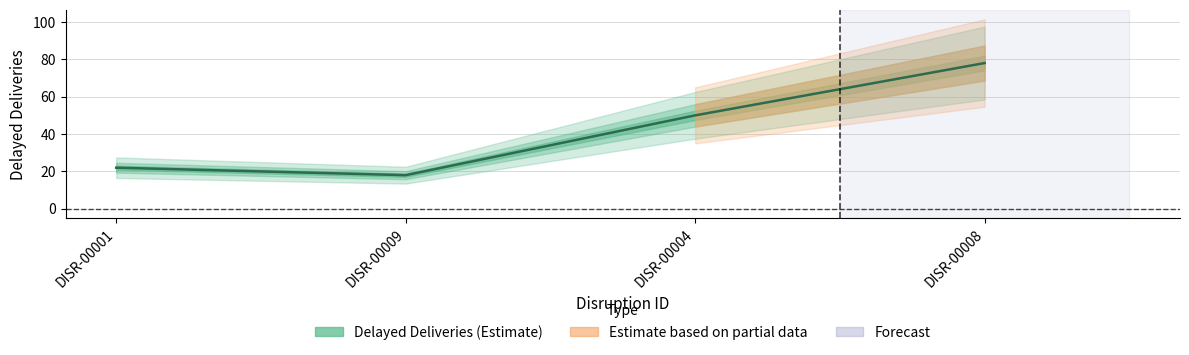

At which category does the data reach its first local peak?

DISR-00008